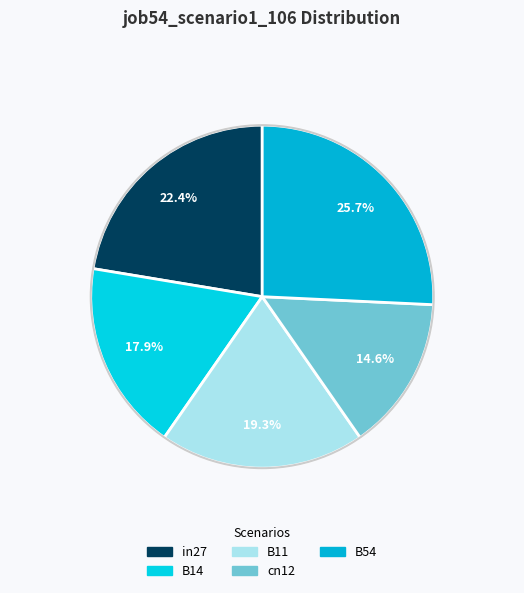

How many slices are in this pie chart?

5